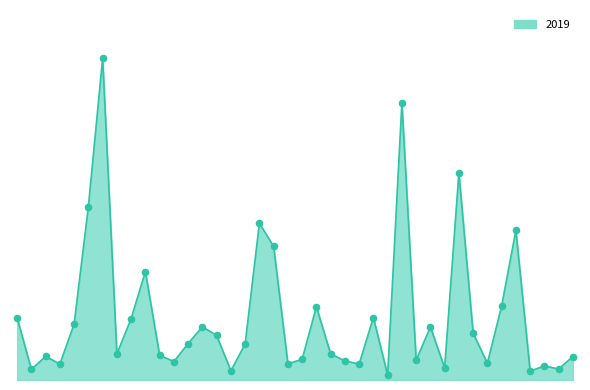

Is this an area chart (filled region under the line)?

Yes